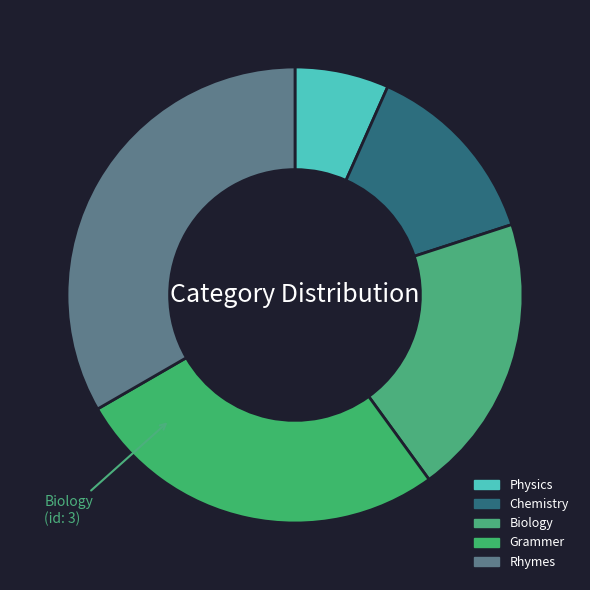

To the nearest percent, what percentage of the pie is Chemistry?

13%